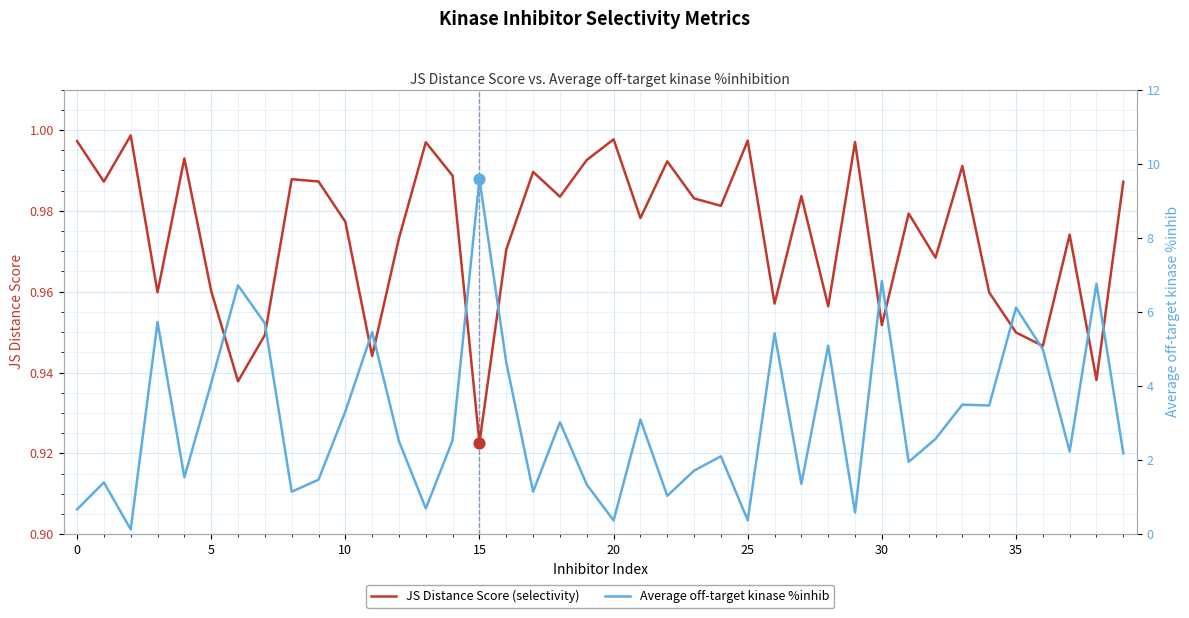

Which series contains the lowest Y value?

Average off-target kinase %inhib